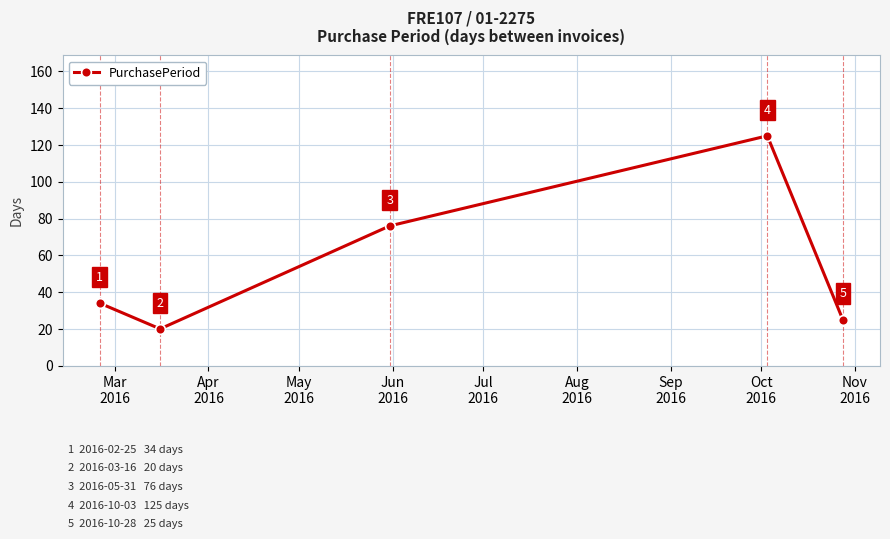

What is the value of the 5th point from the left?

25